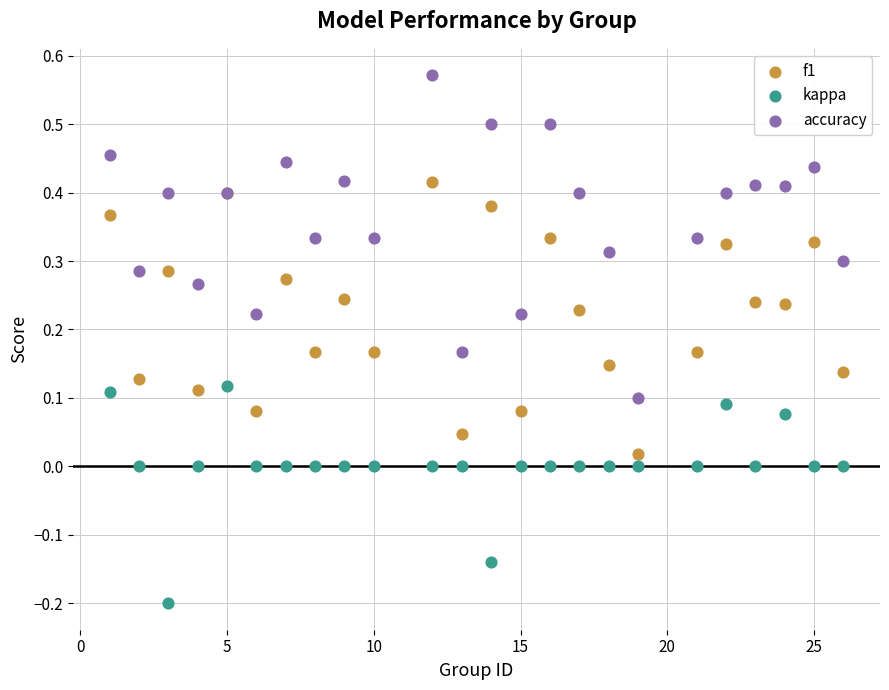

Which series contains the lowest Y value?

kappa